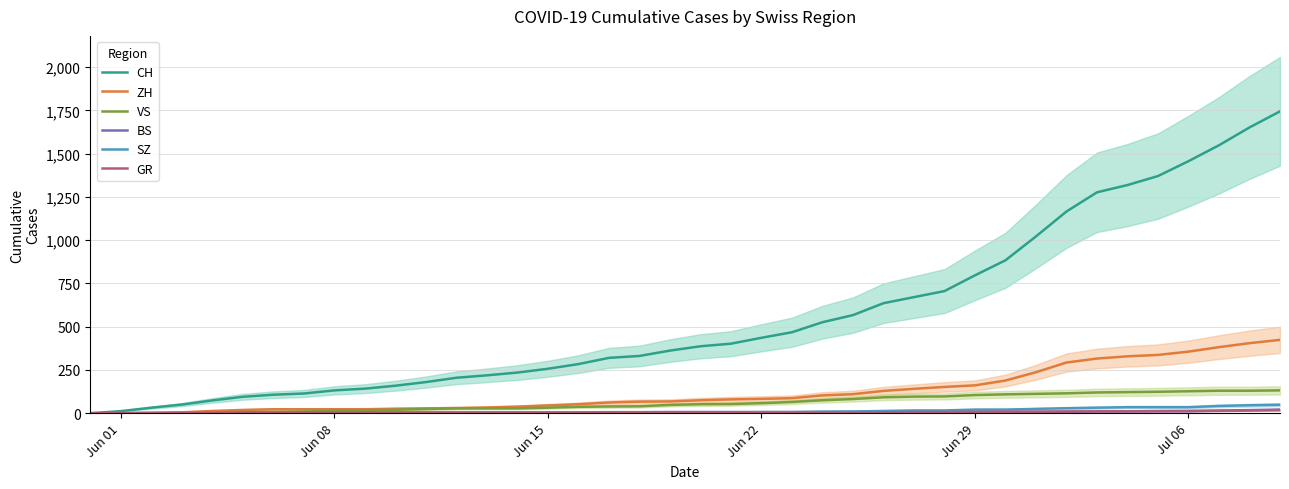

True or false: SZ and VS cross at least once.

False